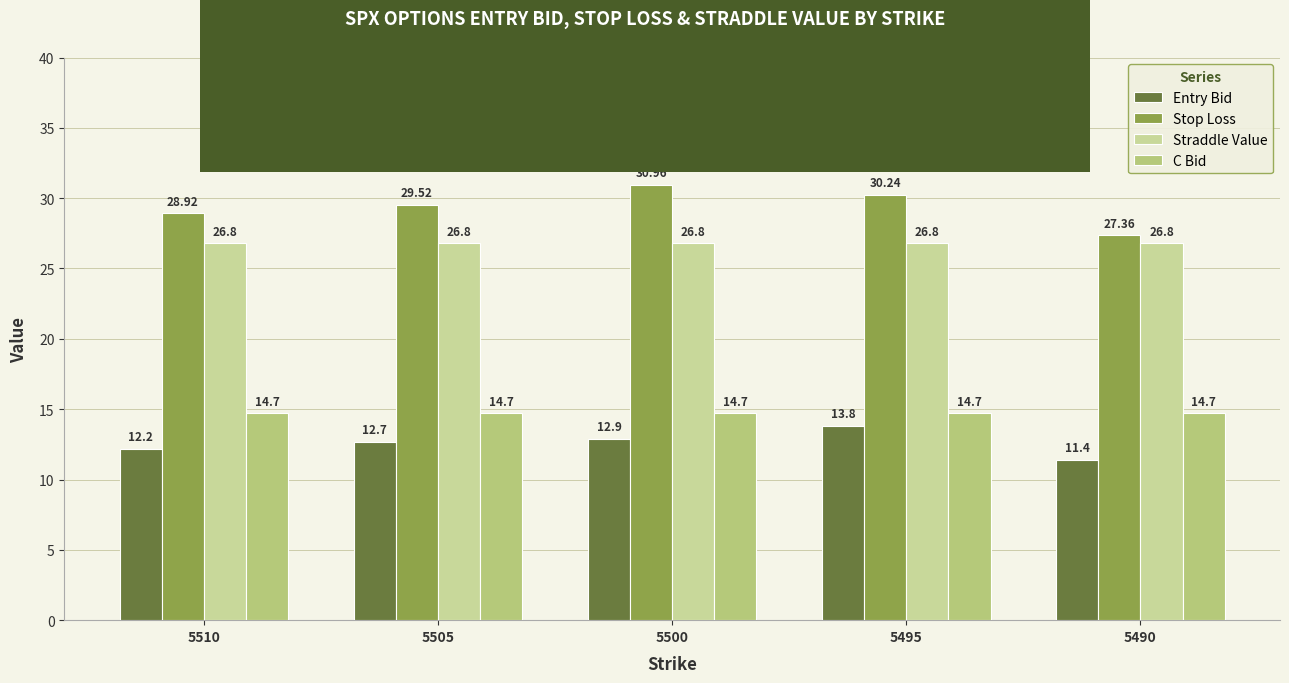

At which category does the chart reach its peak across all series?

5500